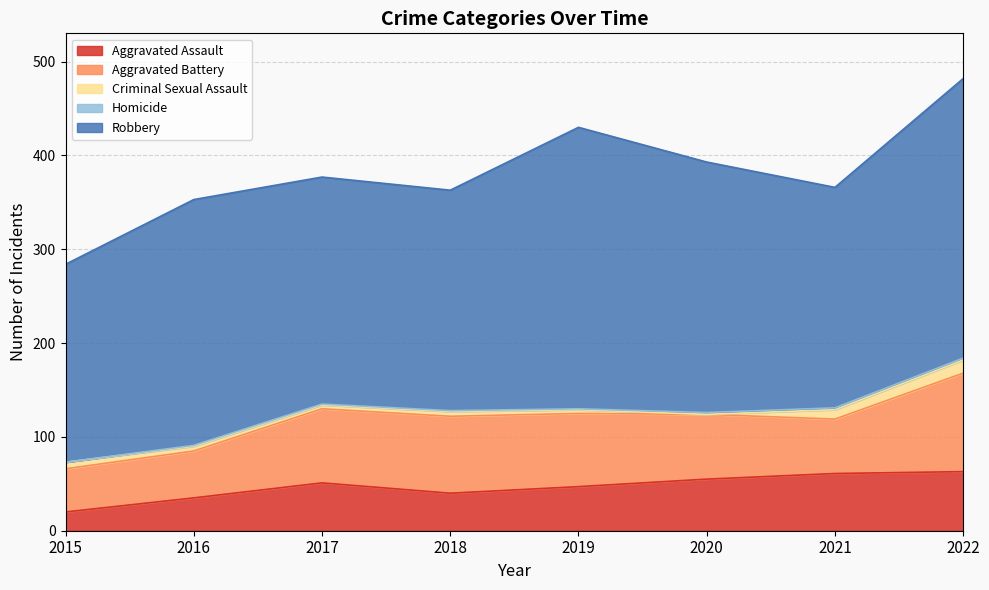

True or false: Criminal Sexual Assault and Aggravated Assault intersect in this chart.

False